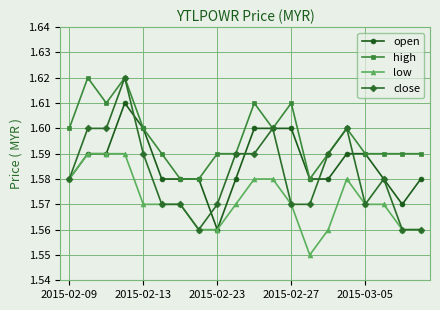

True or false: high has more than 0 interior local peaks.

True